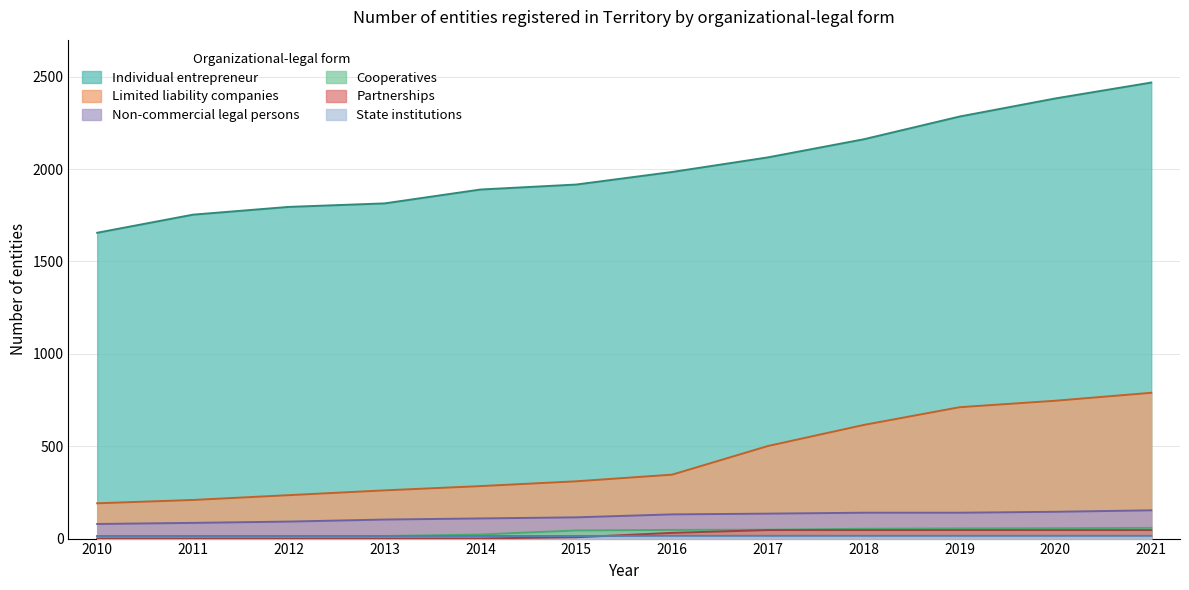

The value of State institutions at 2020 is 26. True or false?

False